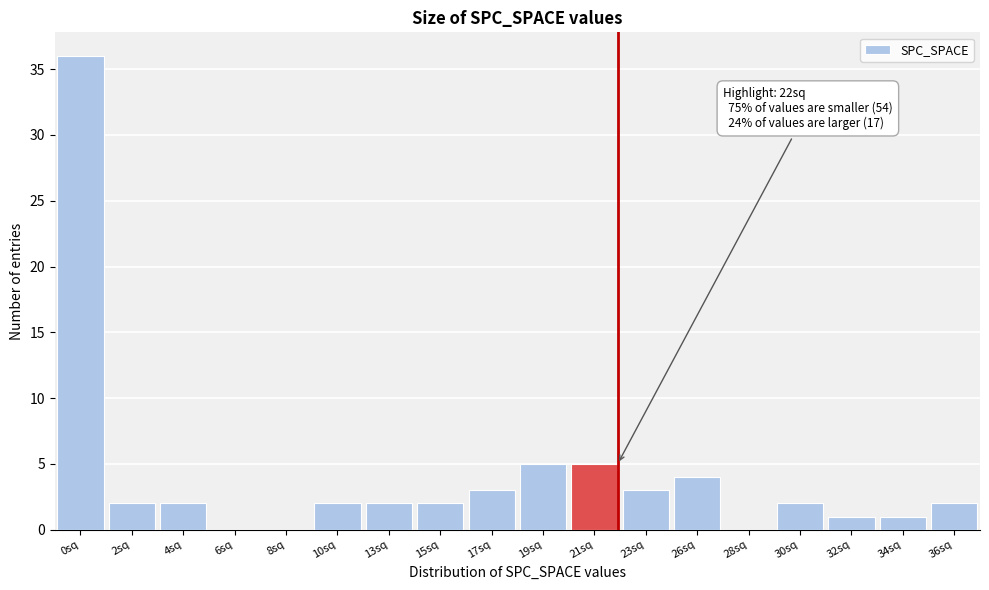

Reading right to left, transcribe all the data shown in this chart.

36sq=2	34sq=1	32sq=1	30sq=2	28sq=0	26sq=4	23sq=3	21sq=5	19sq=5	17sq=3	15sq=2	13sq=2	10sq=2	8sq=0	6sq=0	4sq=2	2sq=2	0sq=36